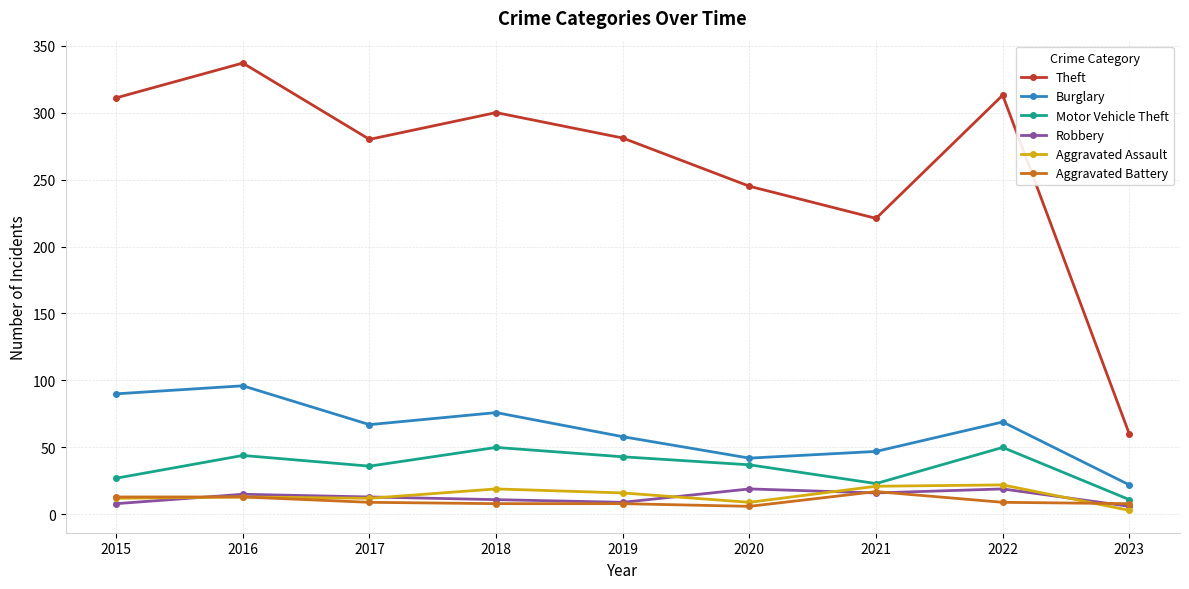

At which category does the chart reach its peak across all series?

2016